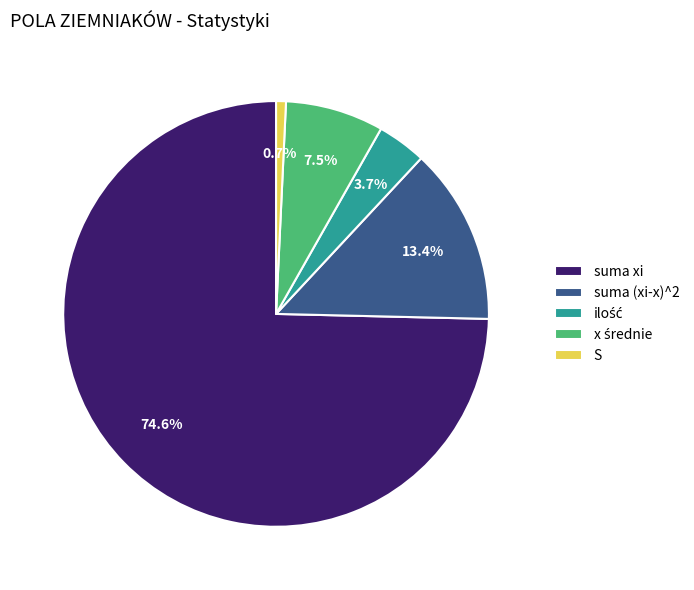

Which has a higher value, S or suma xi?

suma xi